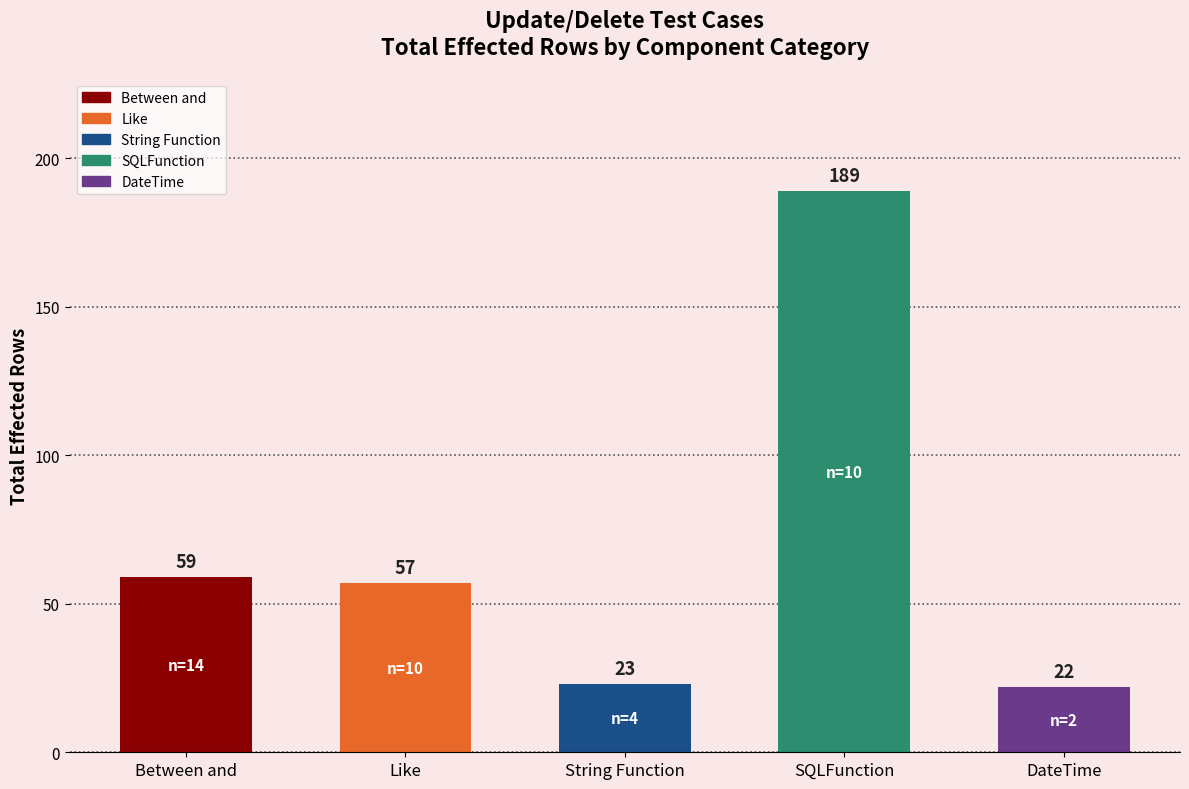

Which category has the lowest value across all series?

DateTime